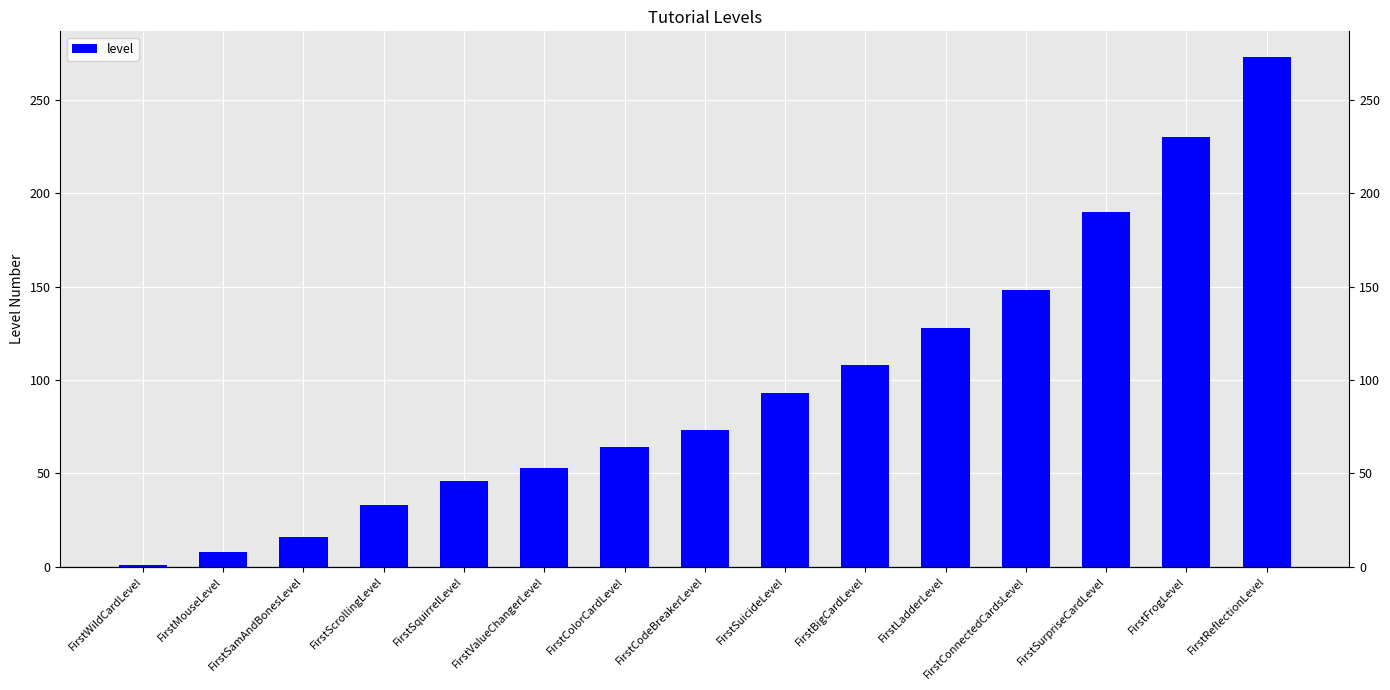

What is the label of the 1st bar from the right?

FirstReflectionLevel